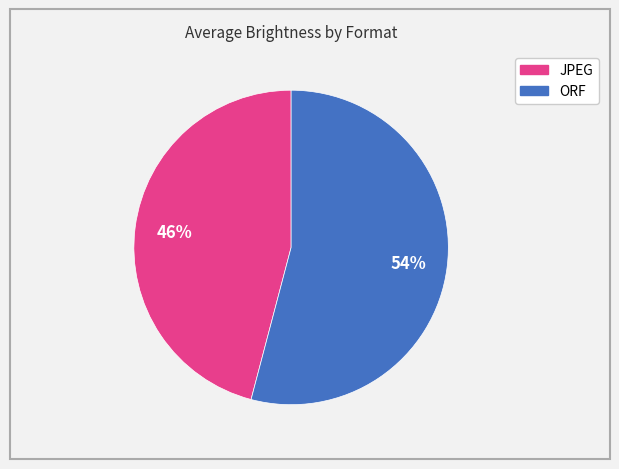

True or false: ORF accounts for 54% of the total.

True